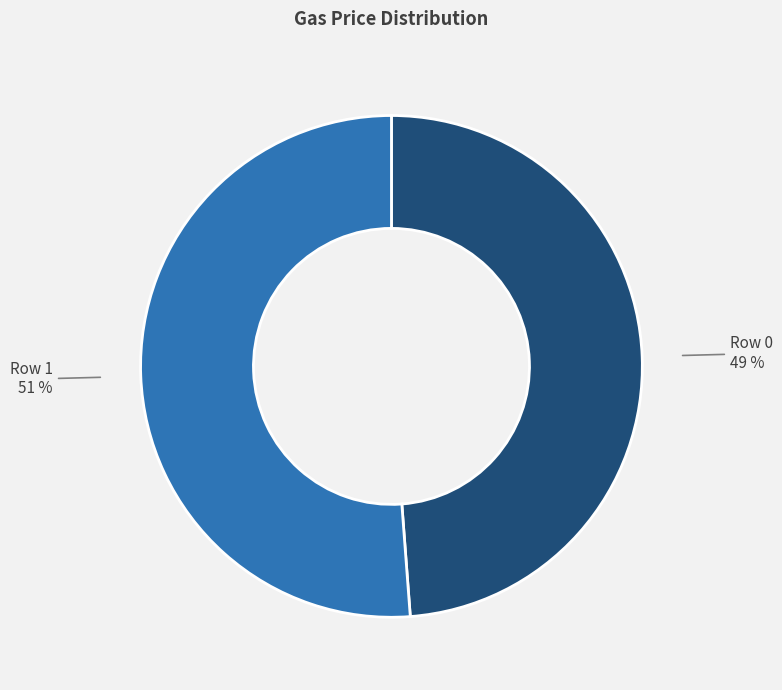

Which category has the biggest portion of the pie?

Row 1